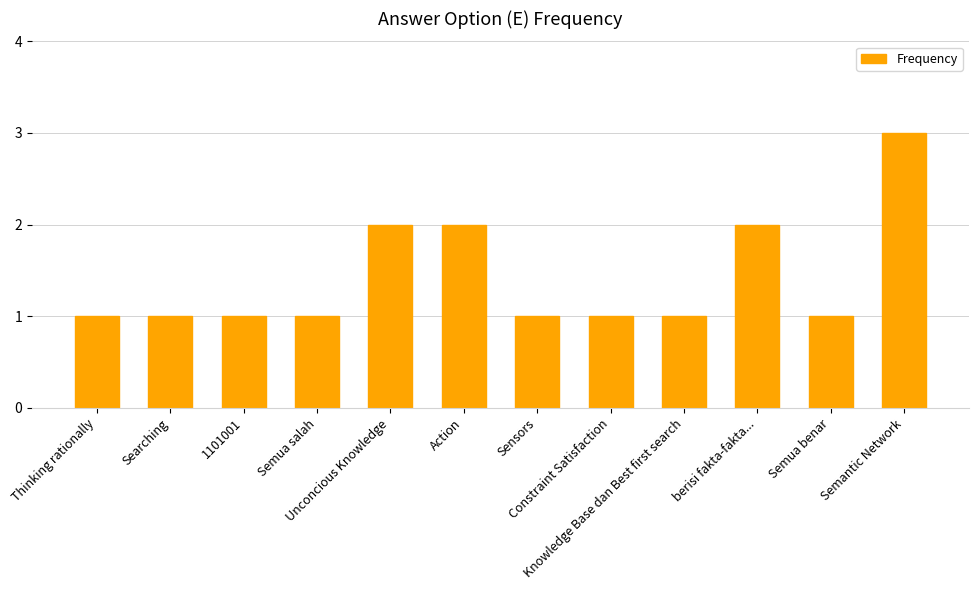

Reading left to right, extract all data points from this chart.

1	1	1	1	2	2	1	1	1	2	1	3